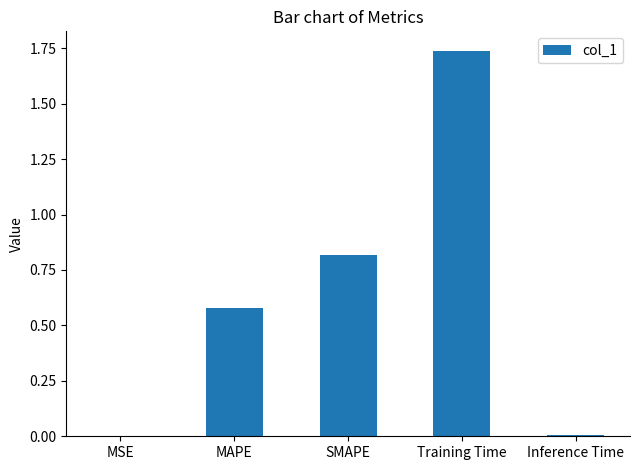

Is it true that the value at Inference Time is 0.0?

True